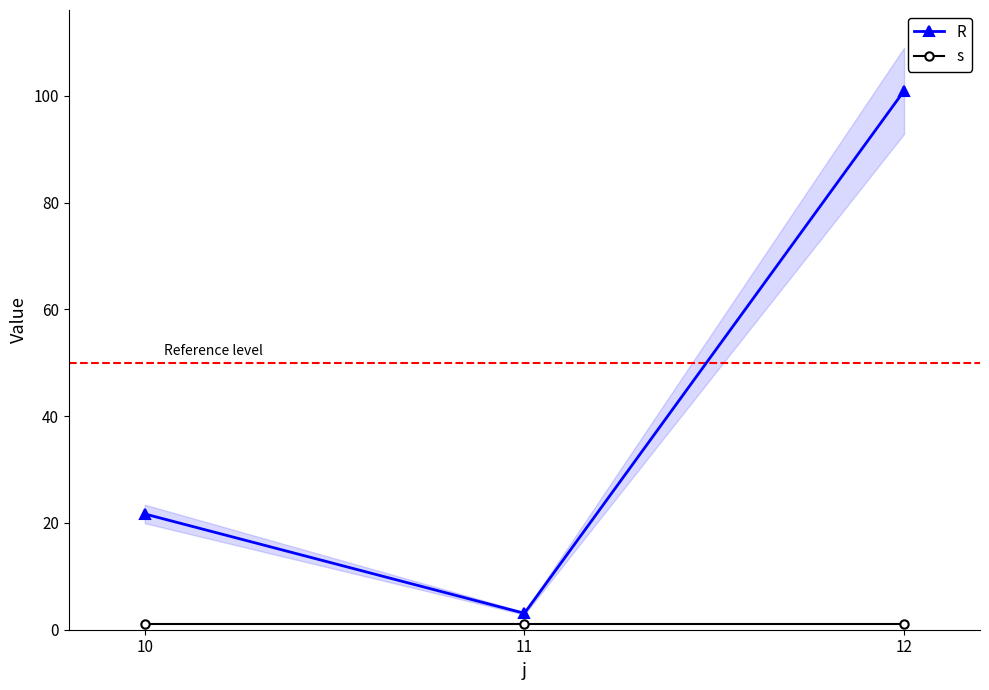

The R series shows 21.7 at 10. True or false?

True